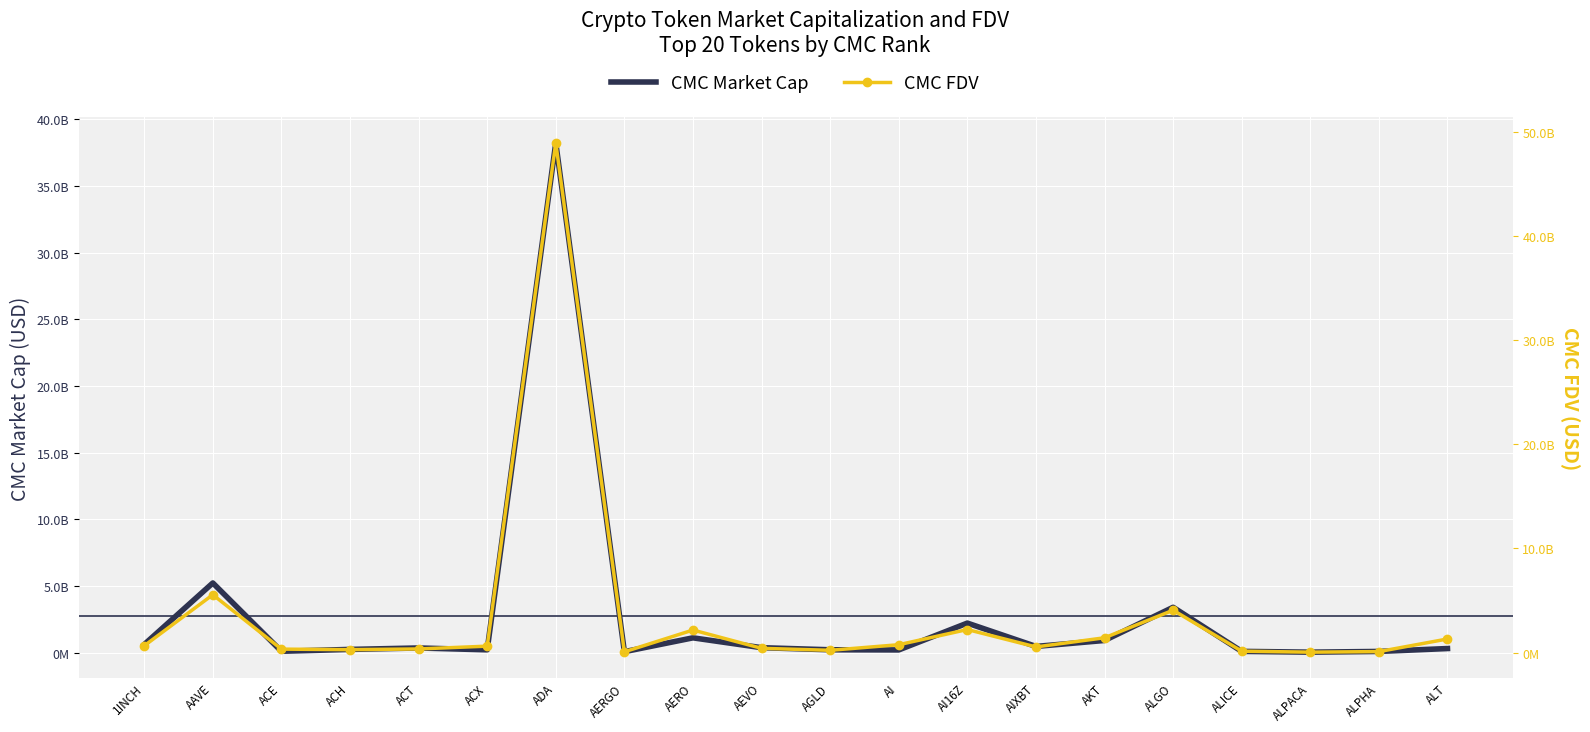

Which series has the largest range (max minus min)?

CMC FDV